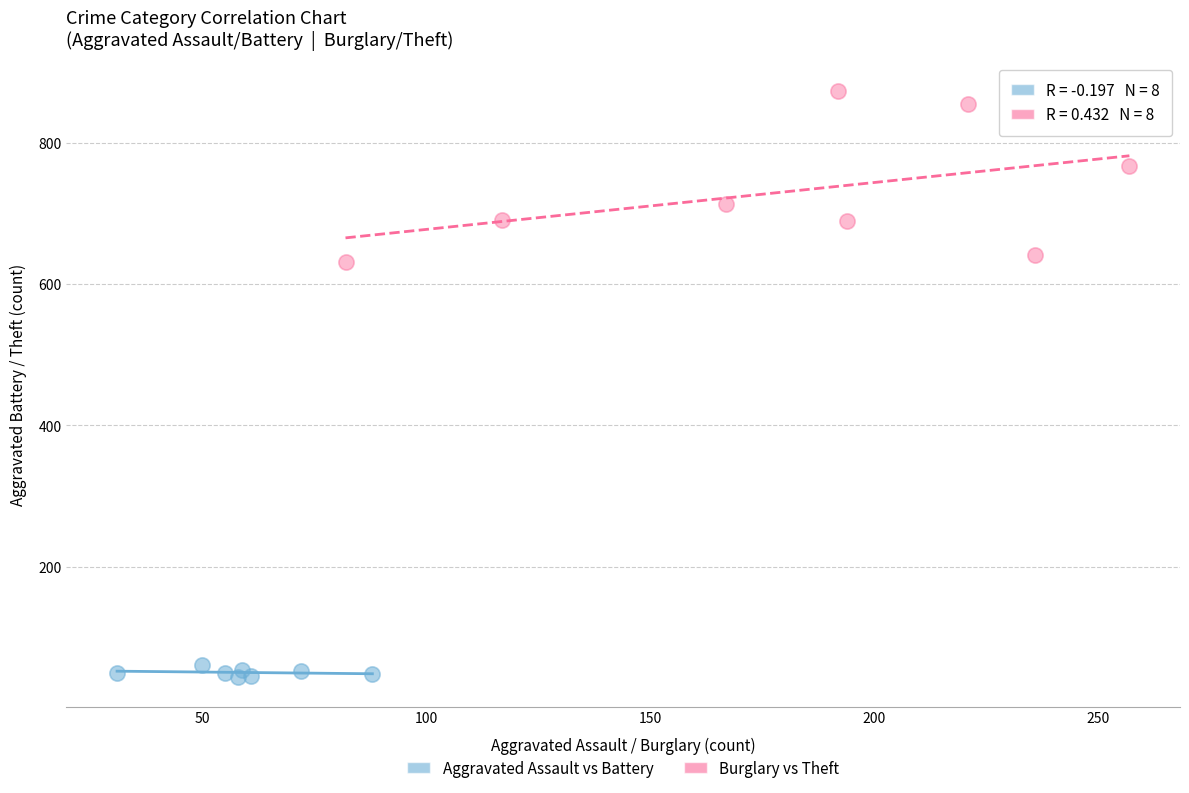

What are all the series names shown in the legend?

Aggravated Assault vs Battery, Burglary vs Theft